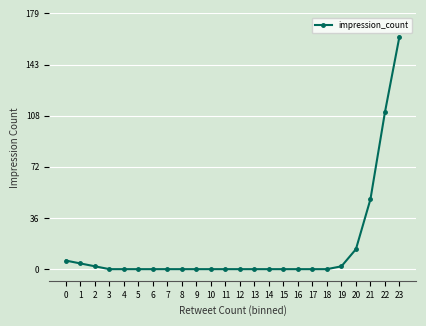

What is the sum of all values?

350